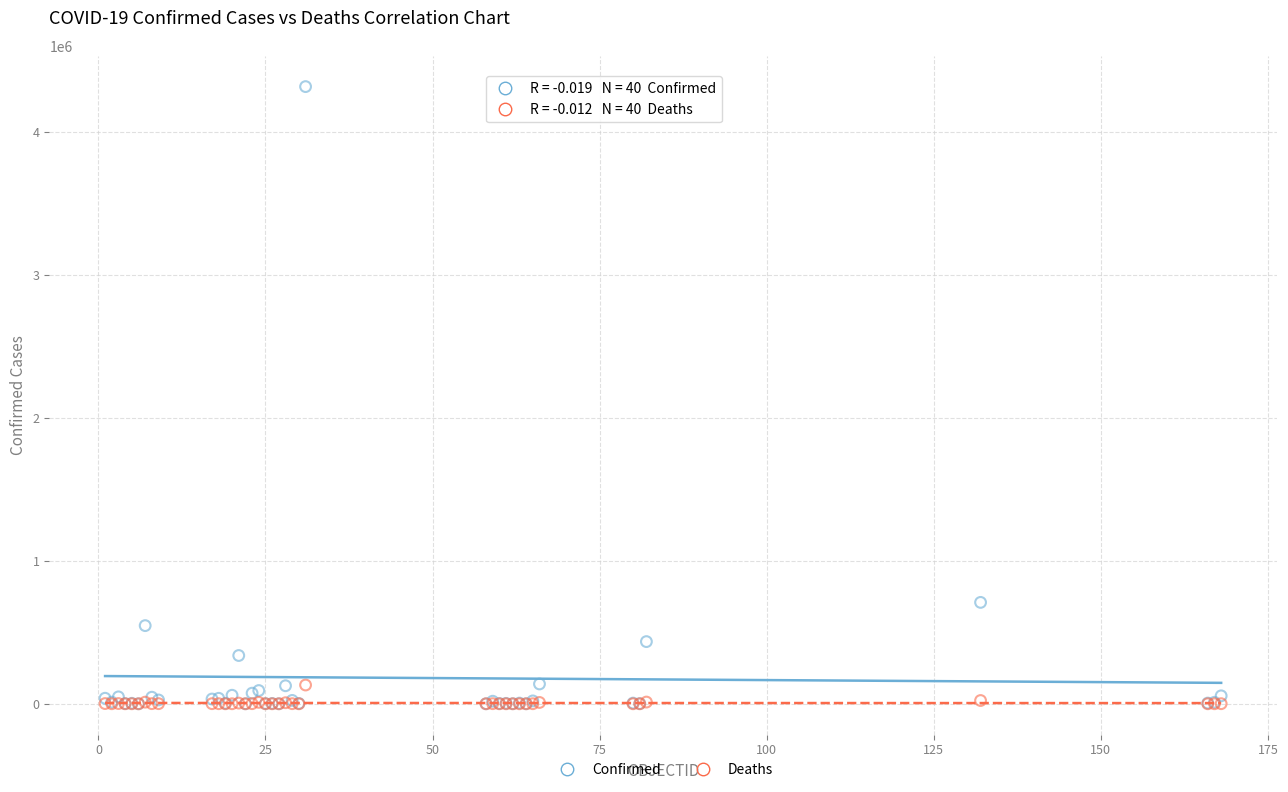

Across all series, what Y value is closest to 2157843?

708964